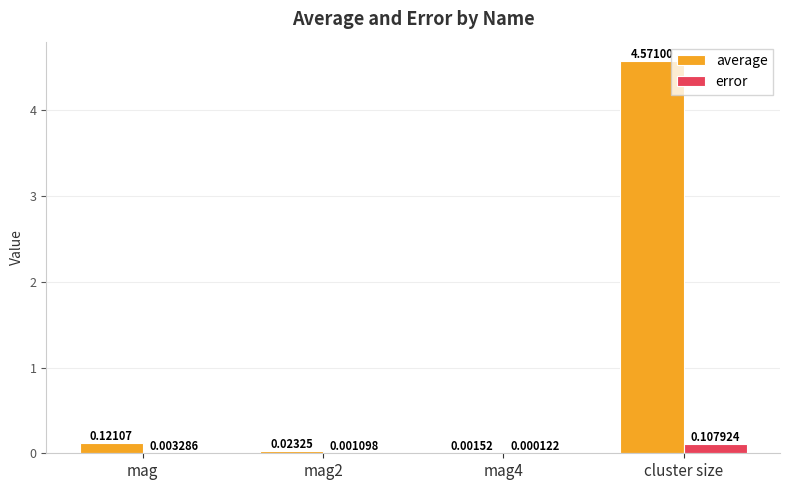

Are the bars grouped side by side (vs. stacked)?

Yes